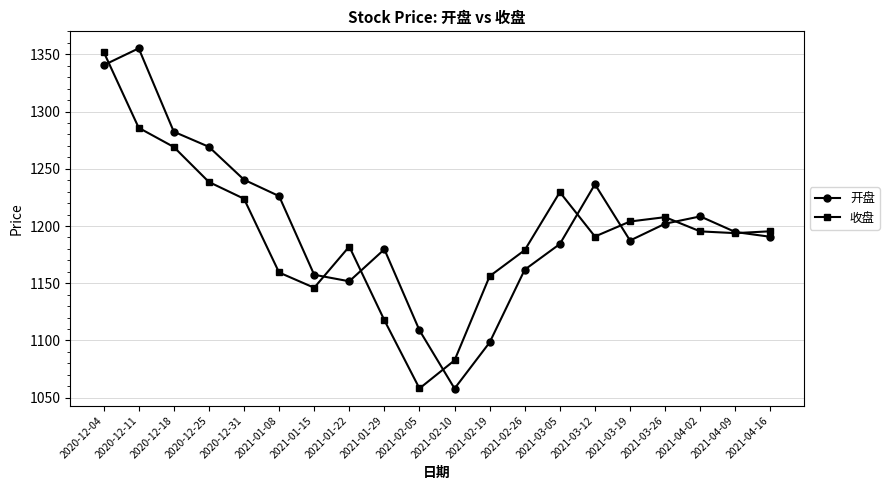

True or false: 收盘 has more than 2 interior local peaks.

True